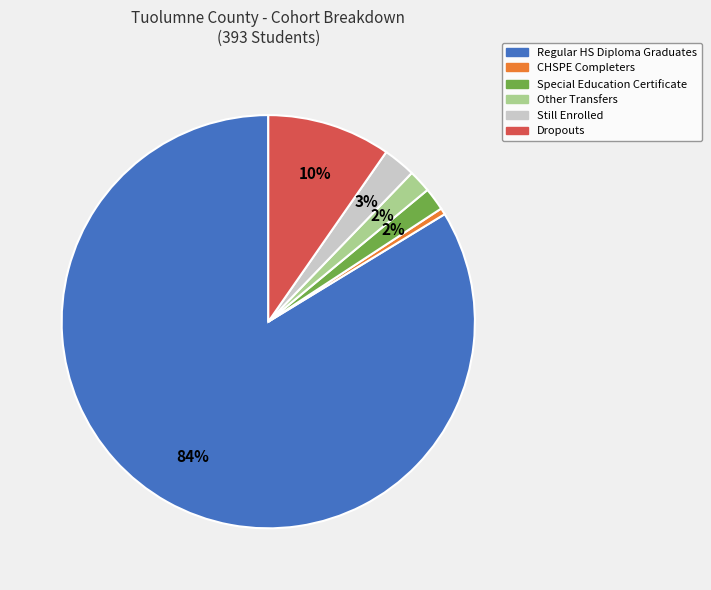

To the nearest percent, what is the average slice percentage?

17%